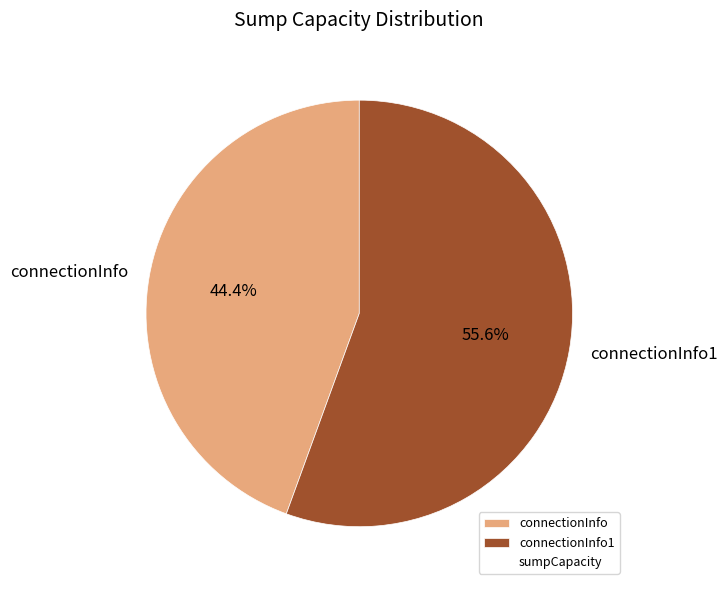

How many segments does this pie chart have?

2